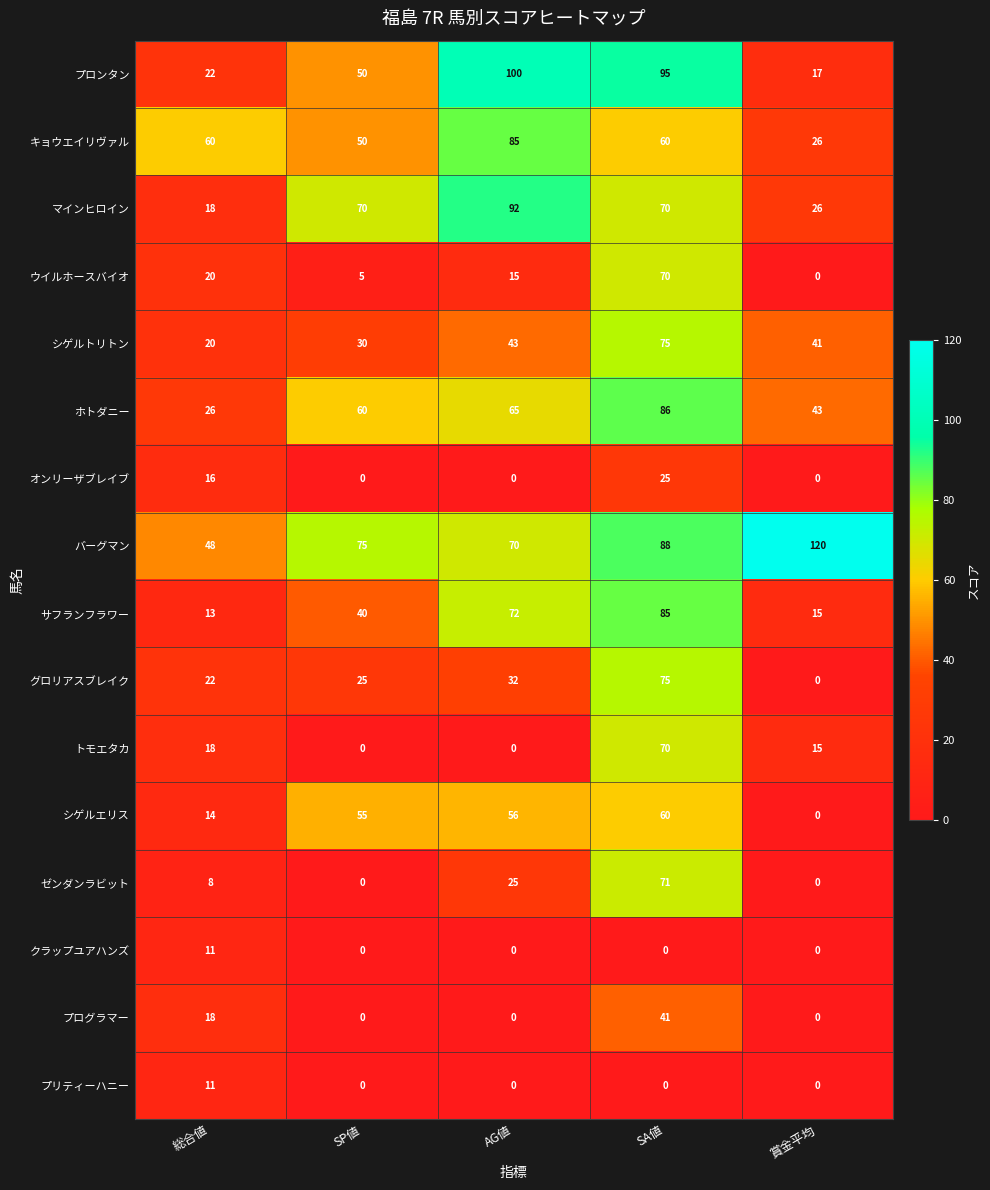

What is the maximum value shown in the chart?

120